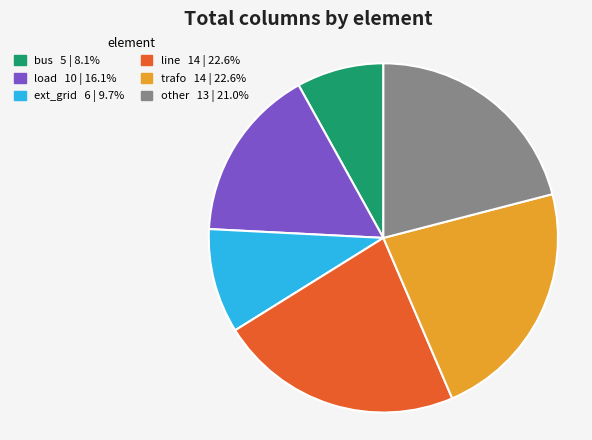

Approximately how many times larger is the value at line compared to bus?

2.8